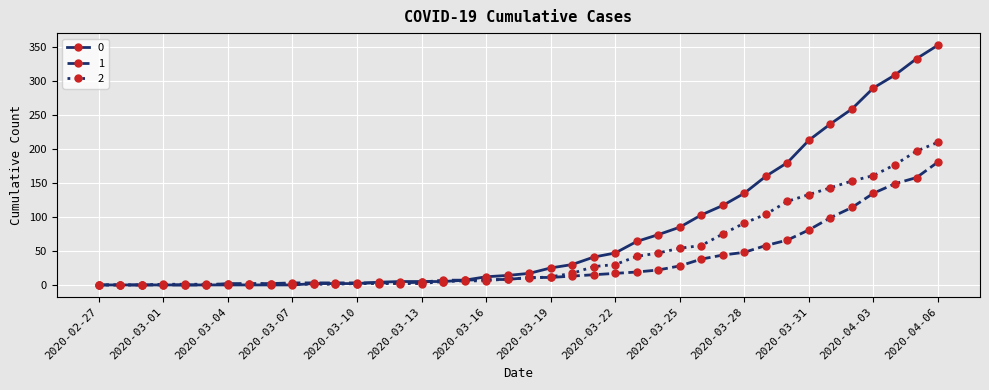

List the series in order of their peak value, highest first.

0, 2, 1